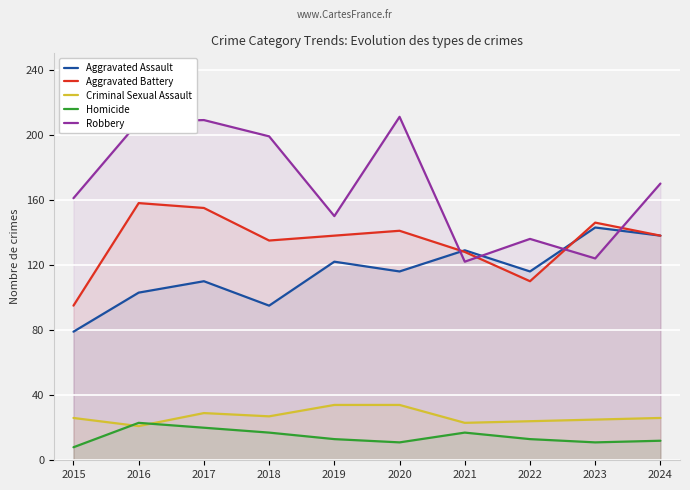

What are all the series names shown in the legend?

Aggravated Assault, Aggravated Battery, Criminal Sexual Assault, Homicide, Robbery